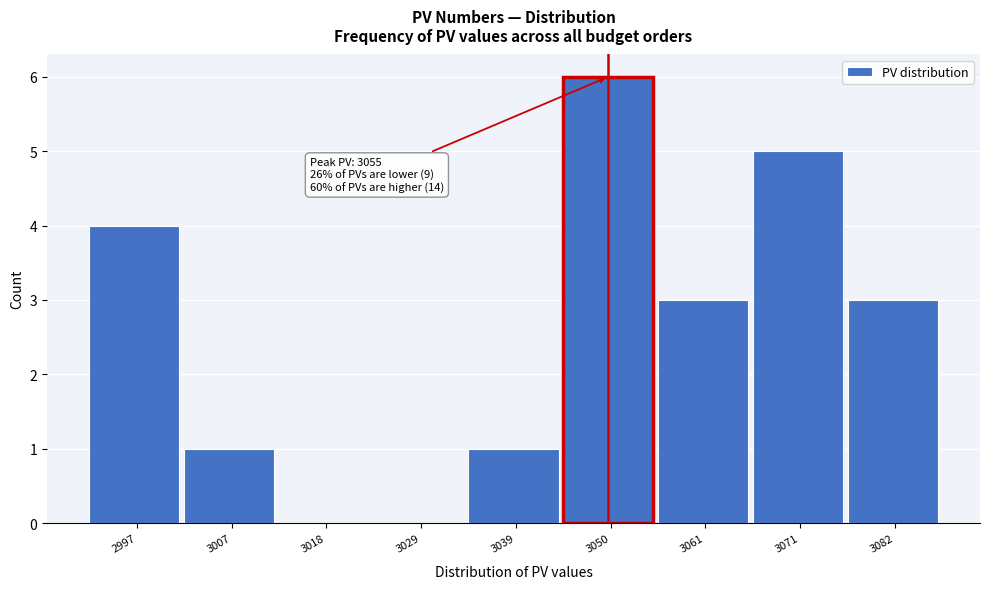

Reading left to right, list all the values displayed in this chart.

2997=4	3007=1	3018=0	3029=0	3039=1	3050=6	3061=3	3071=5	3082=3